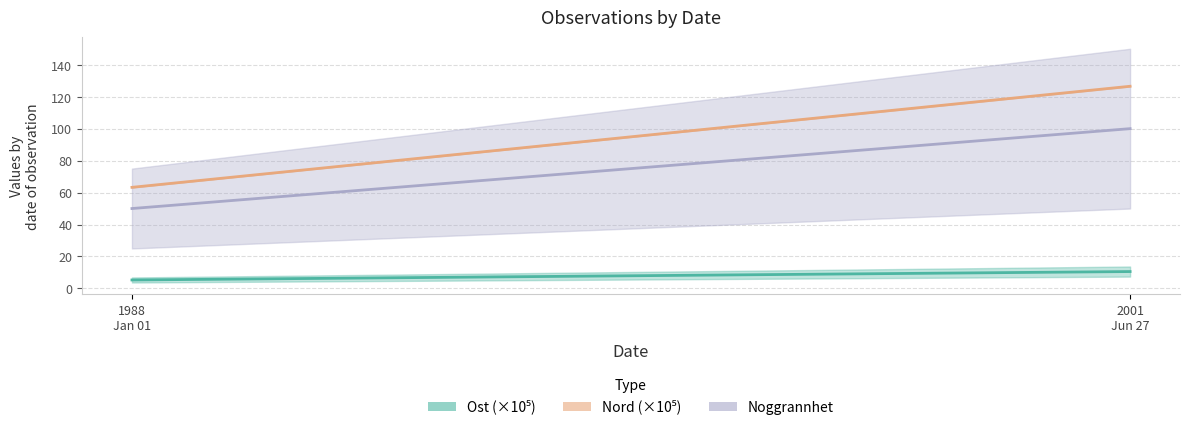

Read the Nord (×10⁵) value at 1988
Jan 01.

63.3